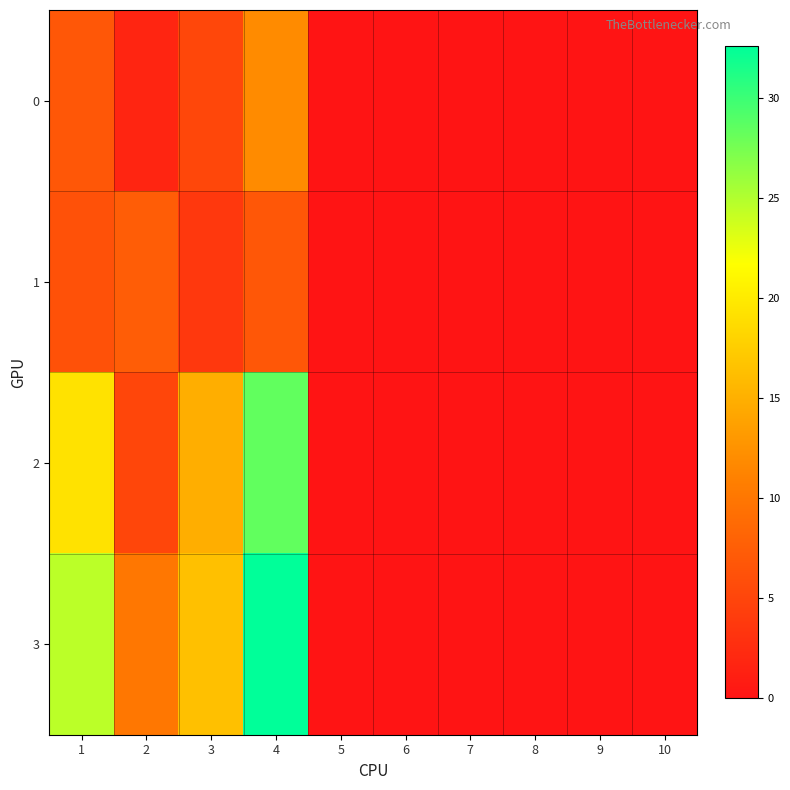

Which series has the widest spread of values?

3